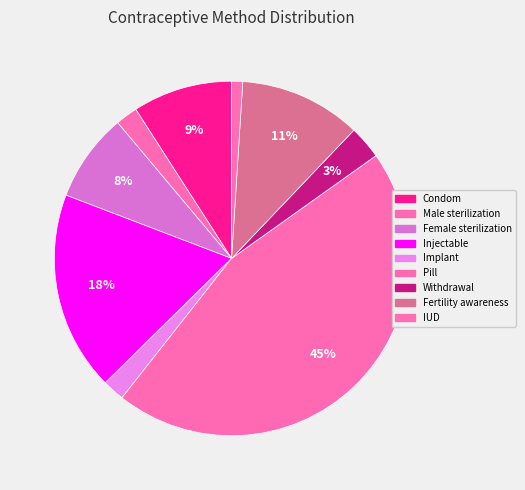

Count the number of slices in the pie.

9